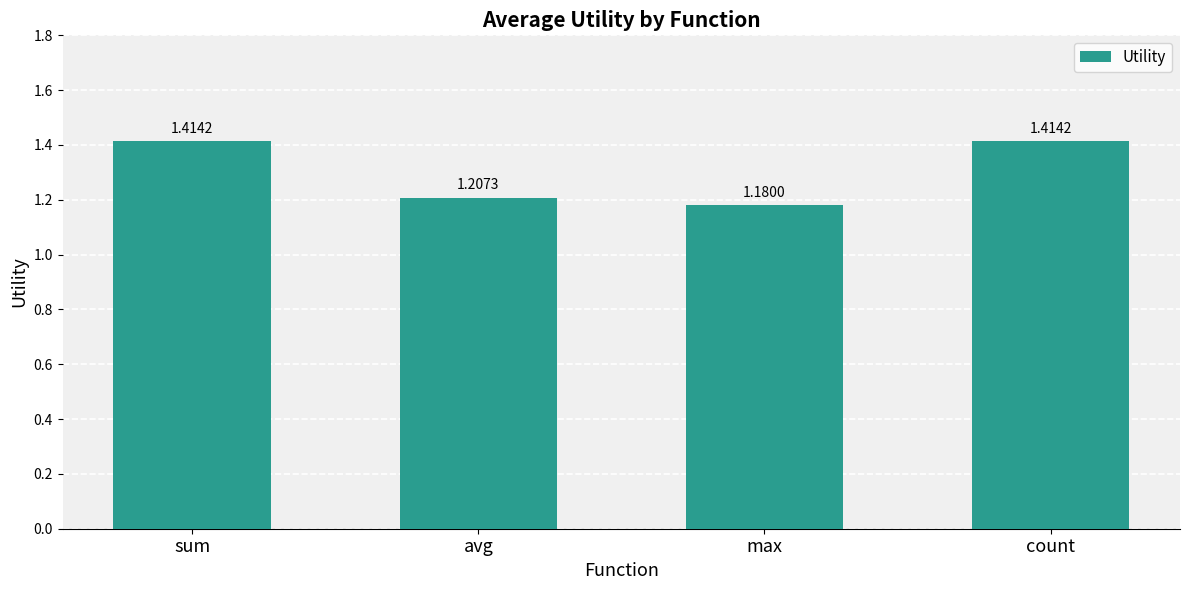

Where is the data nearest to the value 1?

max